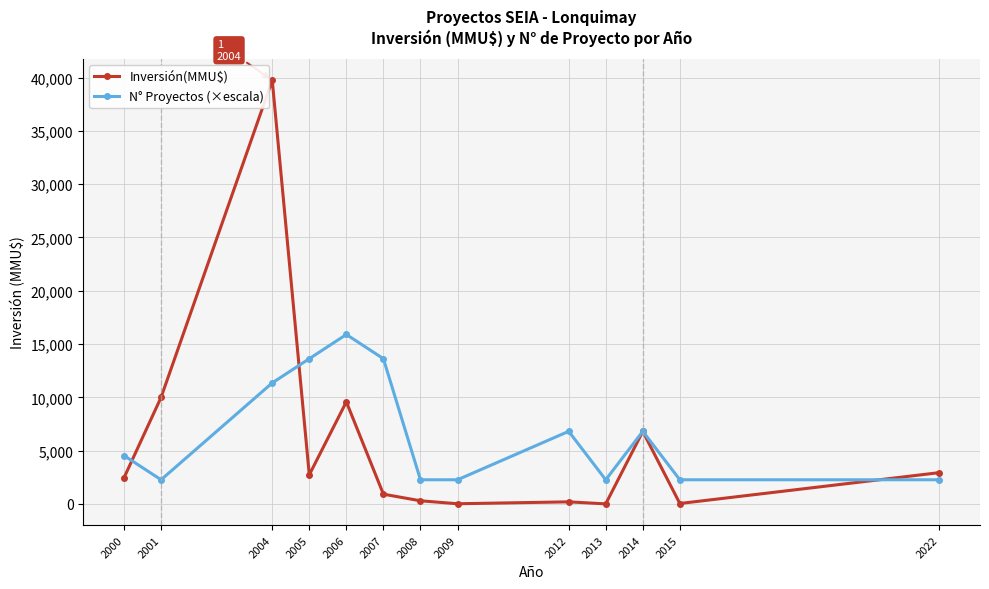

What is the total value across all series at 2000?

7003.0